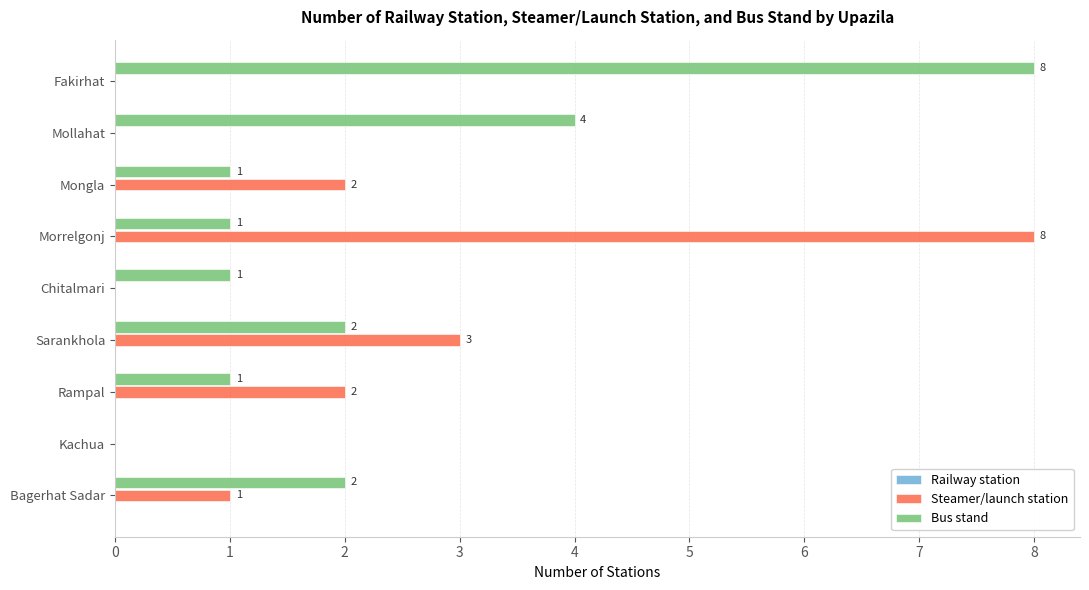

How many distinct data groups are displayed?

2